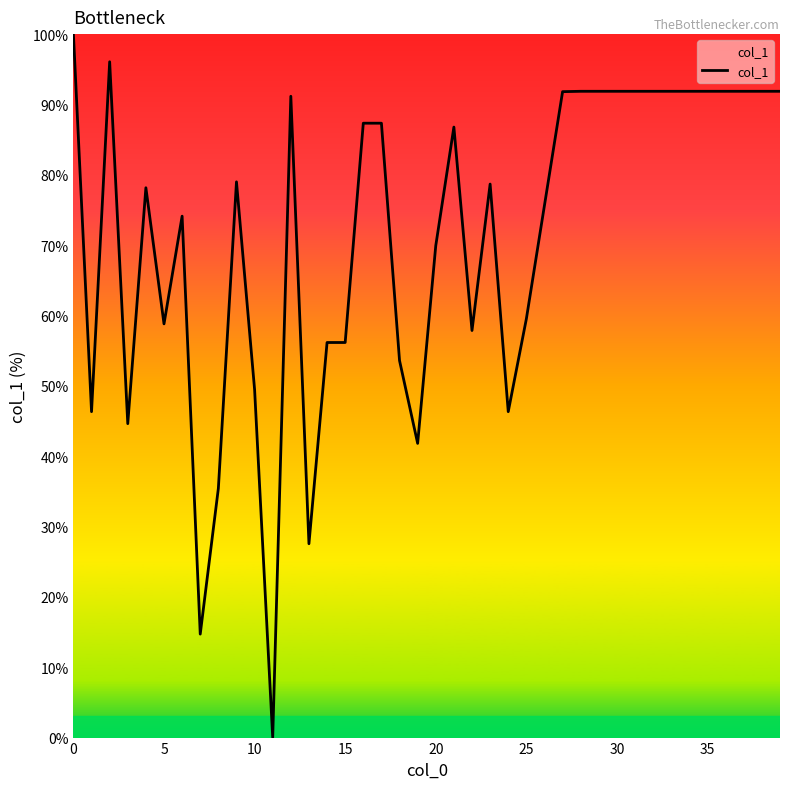

What is the difference between the maximum and minimum values?

100.0